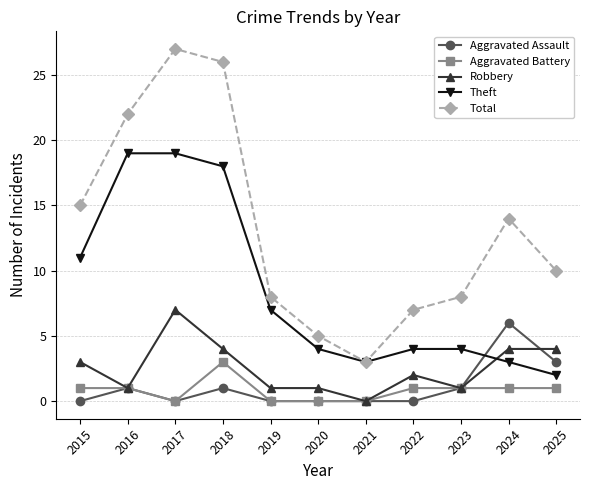

How many values in the Robbery series are below 2?

5